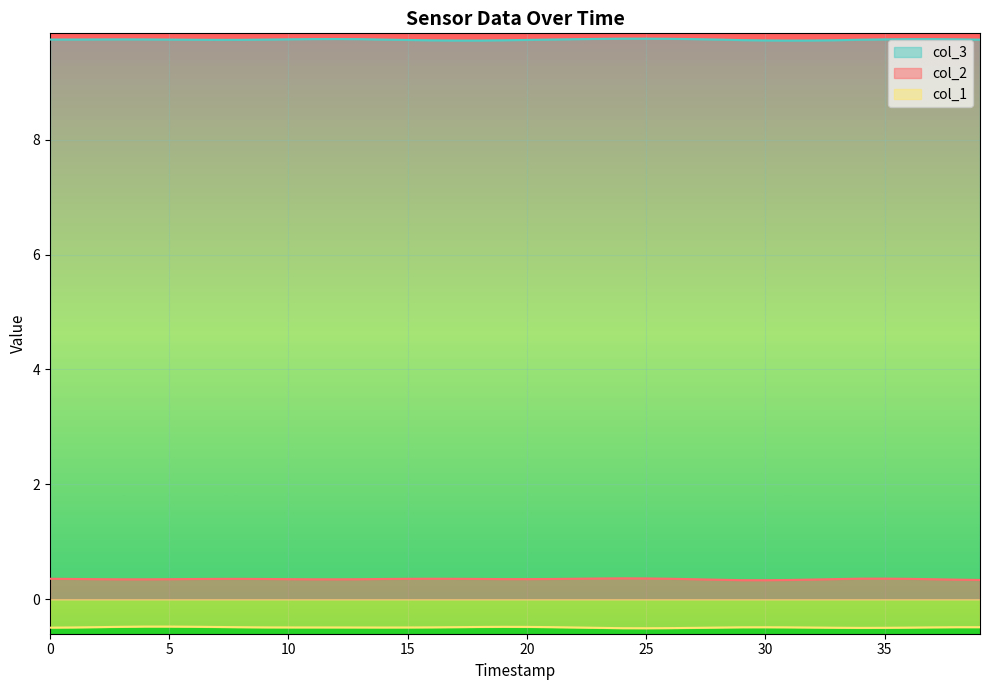

What is the total value across all series at 30?

9.6